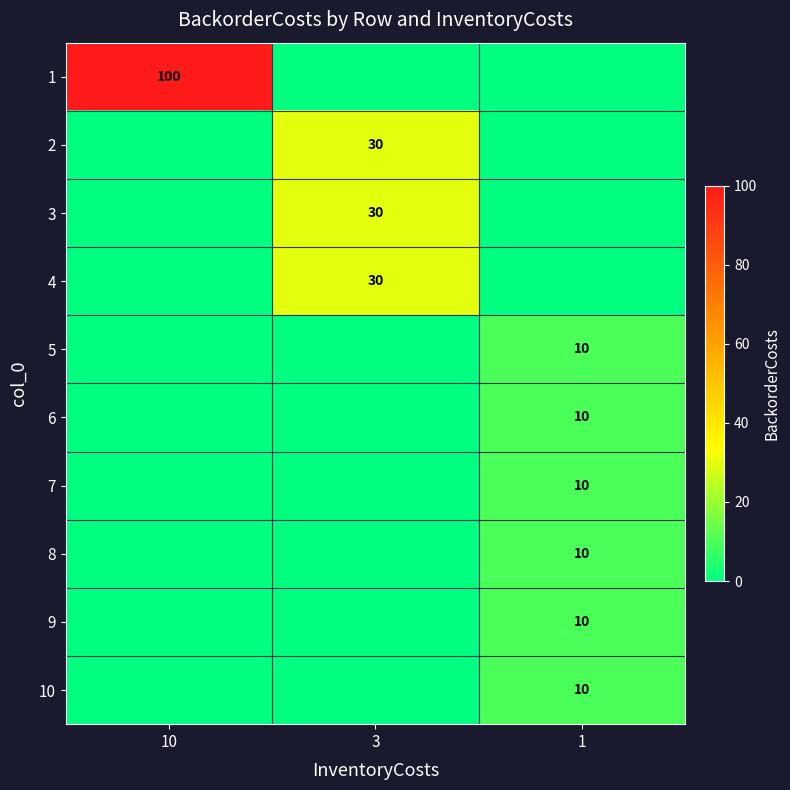

Is it true that 7 equals 15 at 1?

False